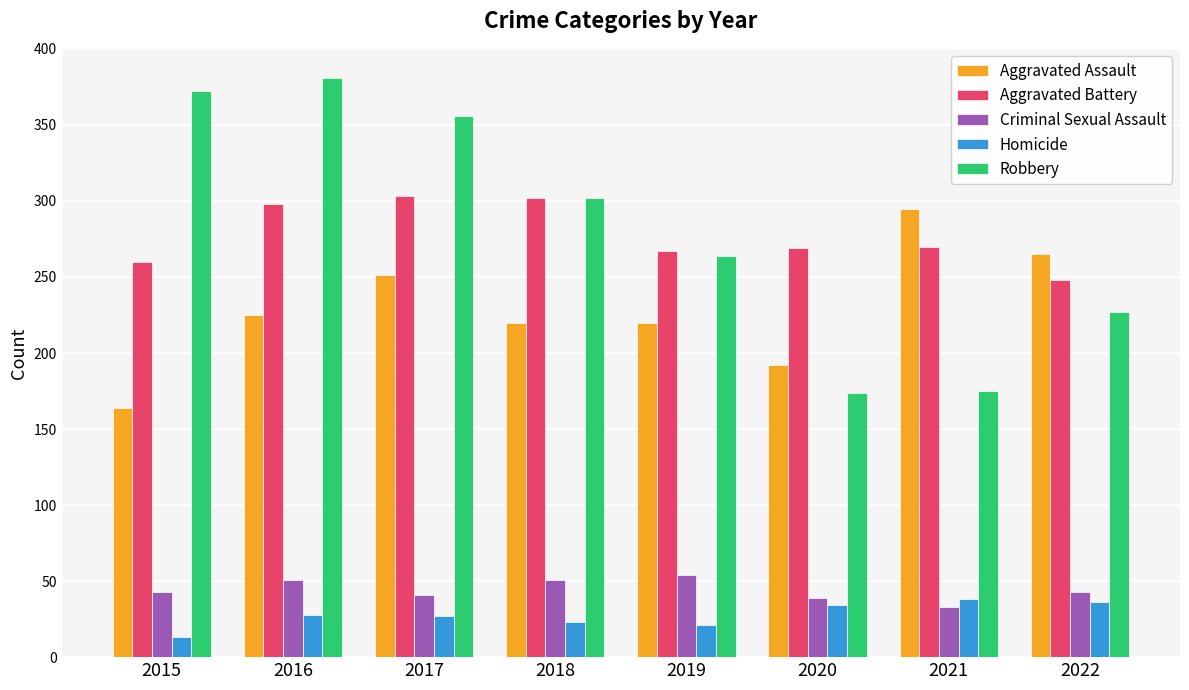

What is the total value across all series at 2016?

983